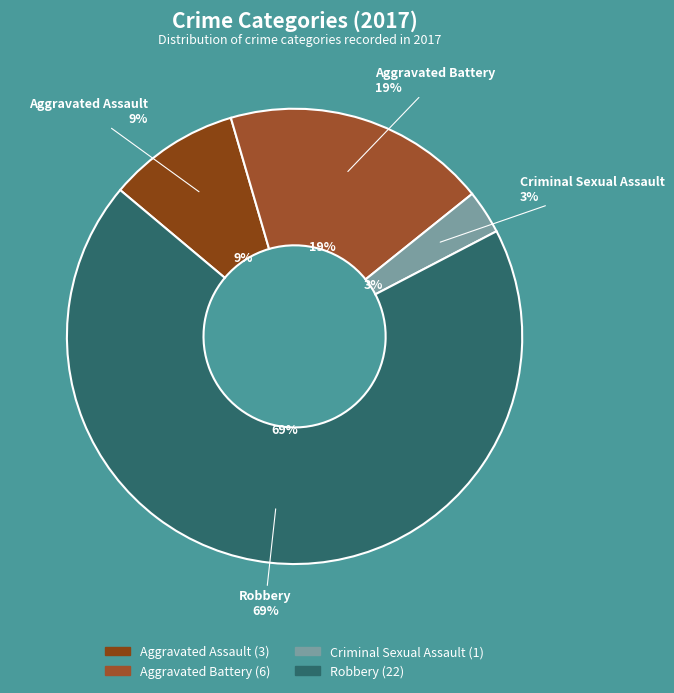

To the nearest percent, what is the combined percentage of Robbery and Aggravated Battery?

88%